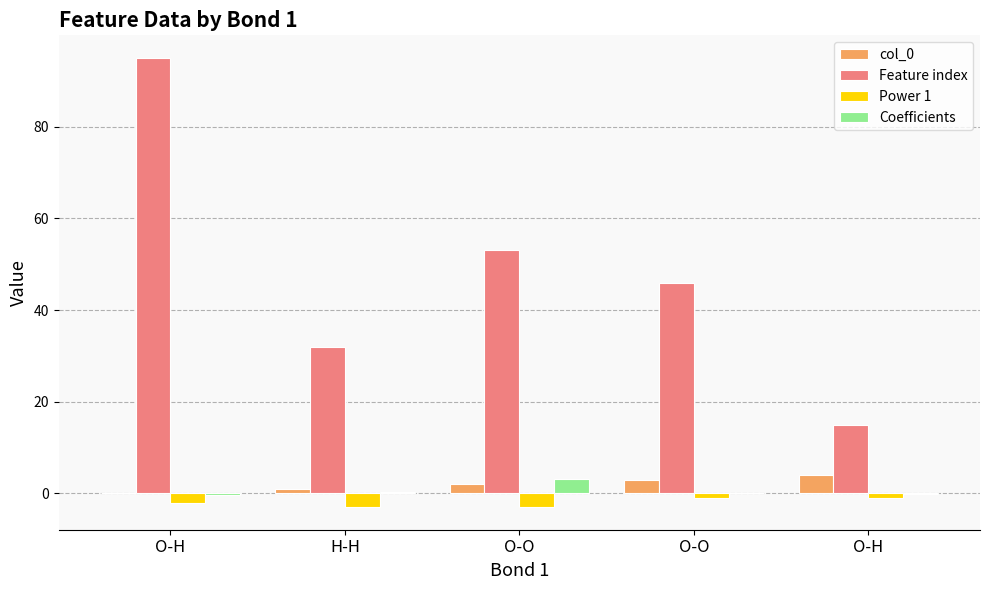

Which series has the largest total across all categories?

Feature index